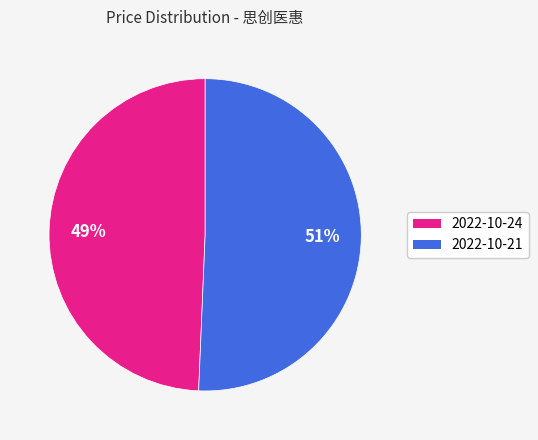

Is there any slice that represents more than half of the pie?

Yes